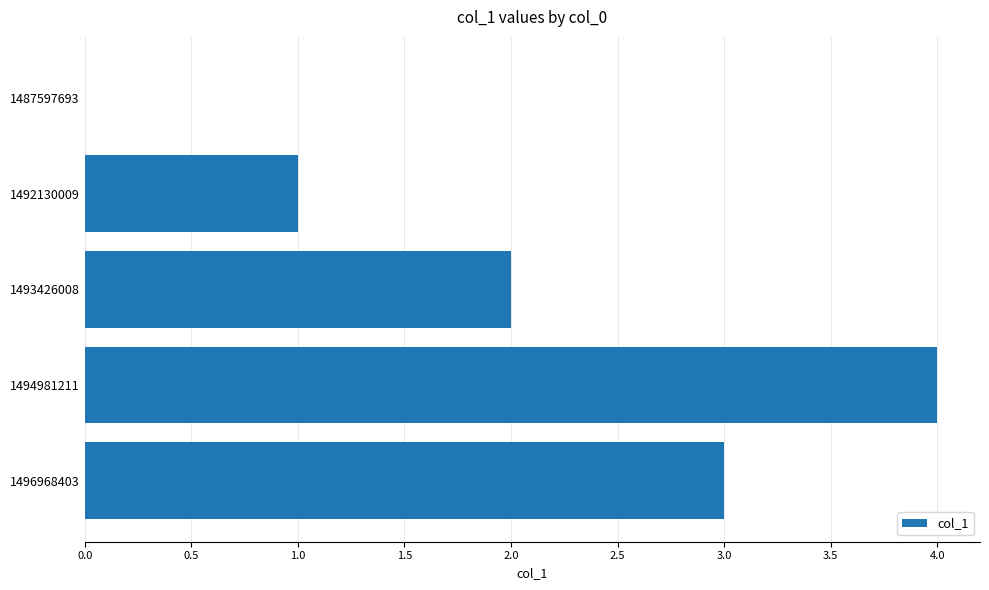

What is the approximate value at 1496968403?

3